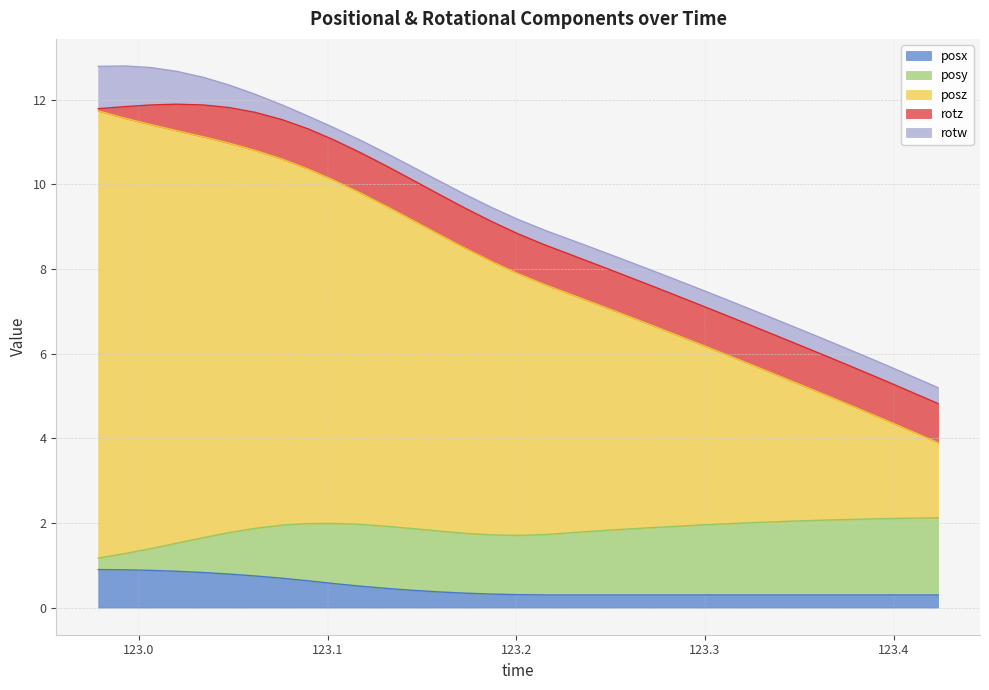

How many lines are shown in the chart?

5